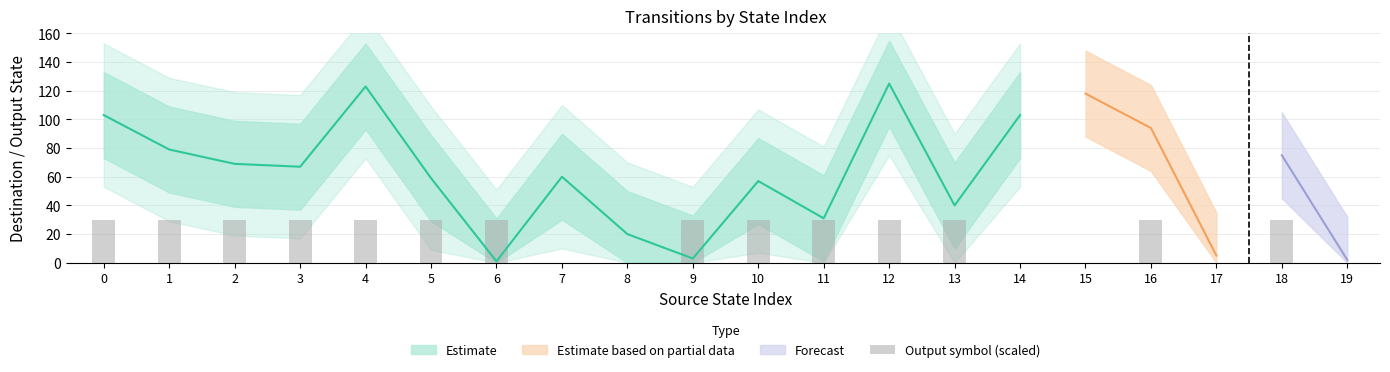

Between 5 and 11, which is larger?

5